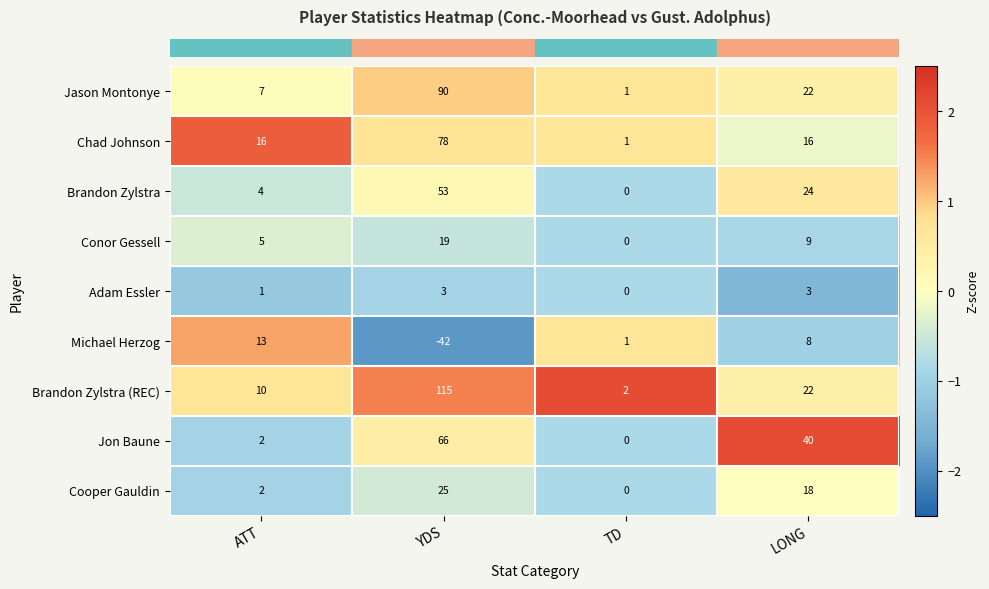

Rank the series at YDS from highest to lowest value.

Brandon Zylstra (REC), Jason Montonye, Chad Johnson, Jon Baune, Brandon Zylstra, Cooper Gauldin, Conor Gessell, Adam Essler, Michael Herzog